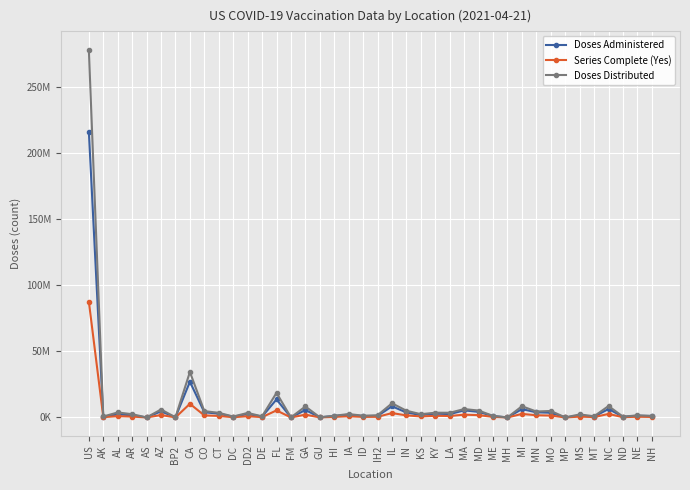

Does the chart have visible grid lines?

Yes